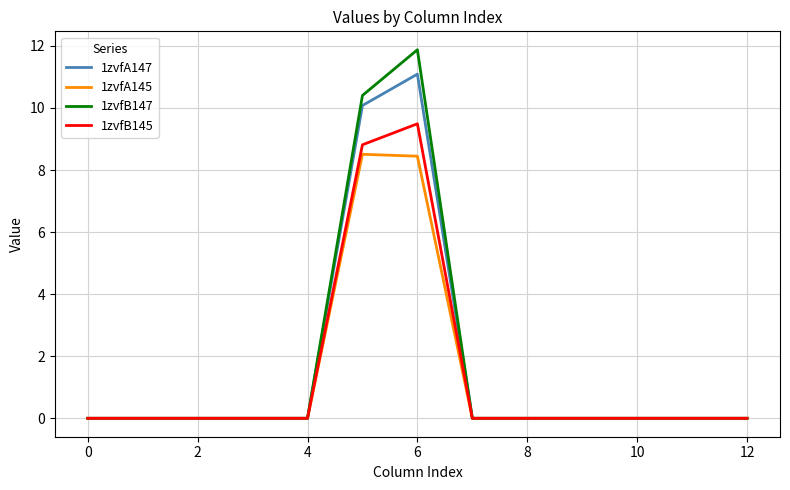

Which series has the largest range (max minus min)?

1zvfB147